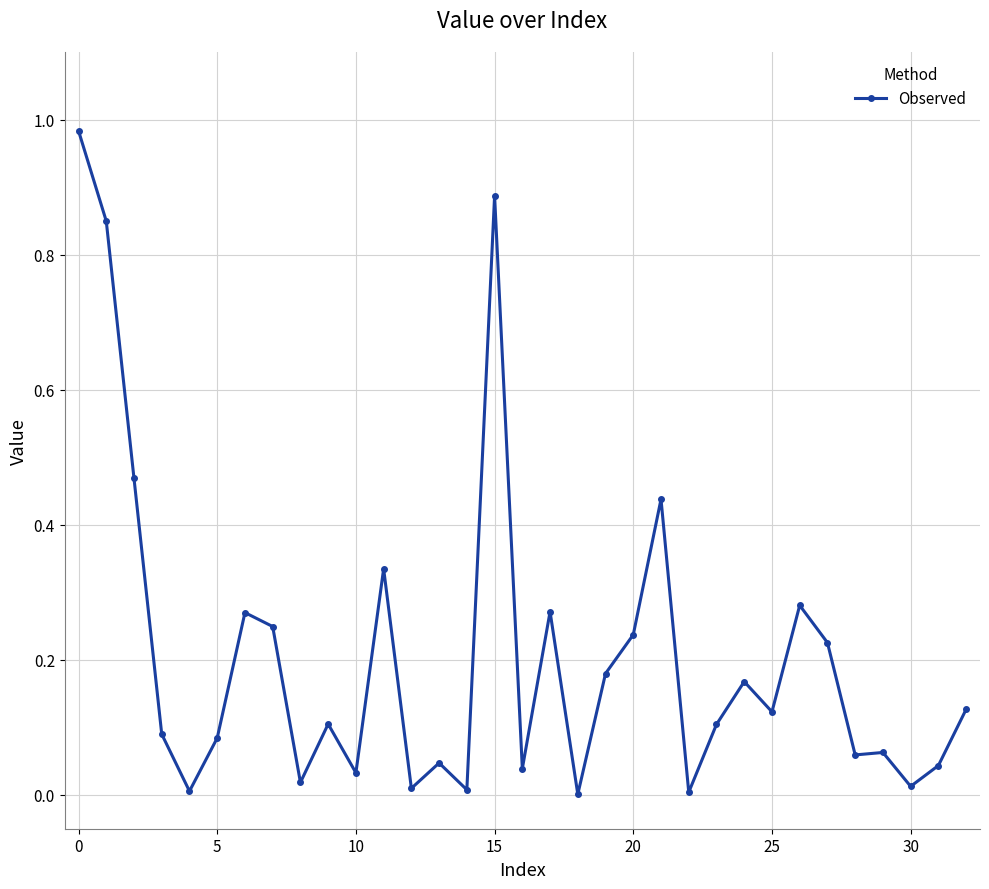

True or false: the data has more than 2 interior local peaks.

True